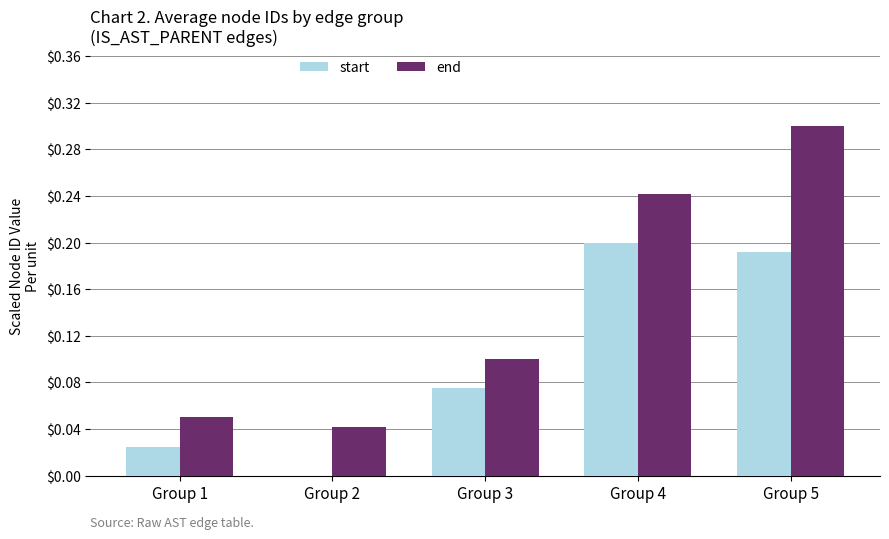

The value of end at Group 5 is 0.5. True or false?

False